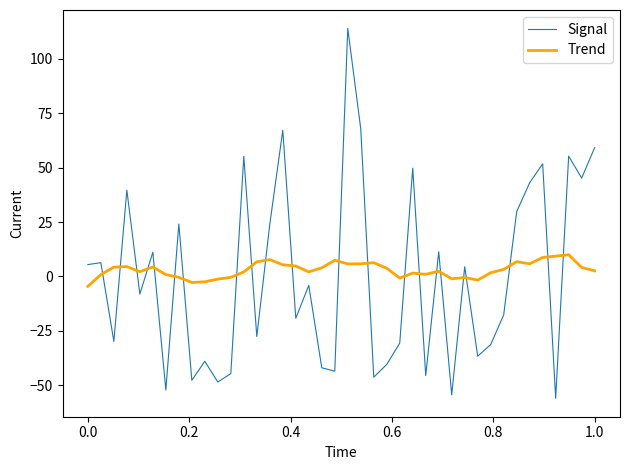

True or false: Trend has more than 2 interior local peaks.

True